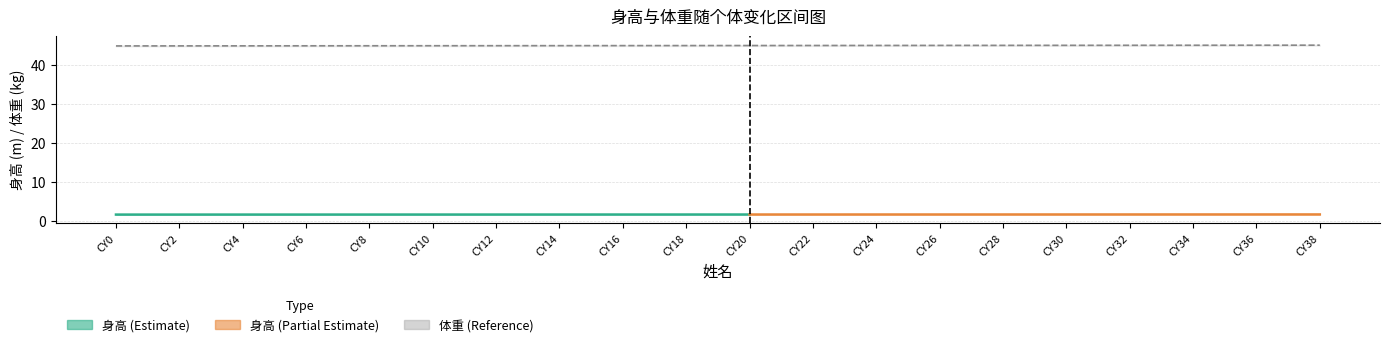

What is the greatest value displayed?

45.3